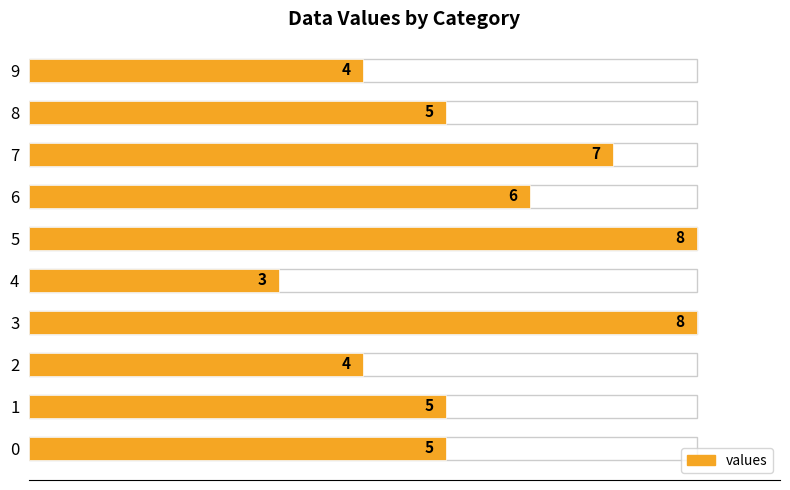

What is the greatest value displayed?

8